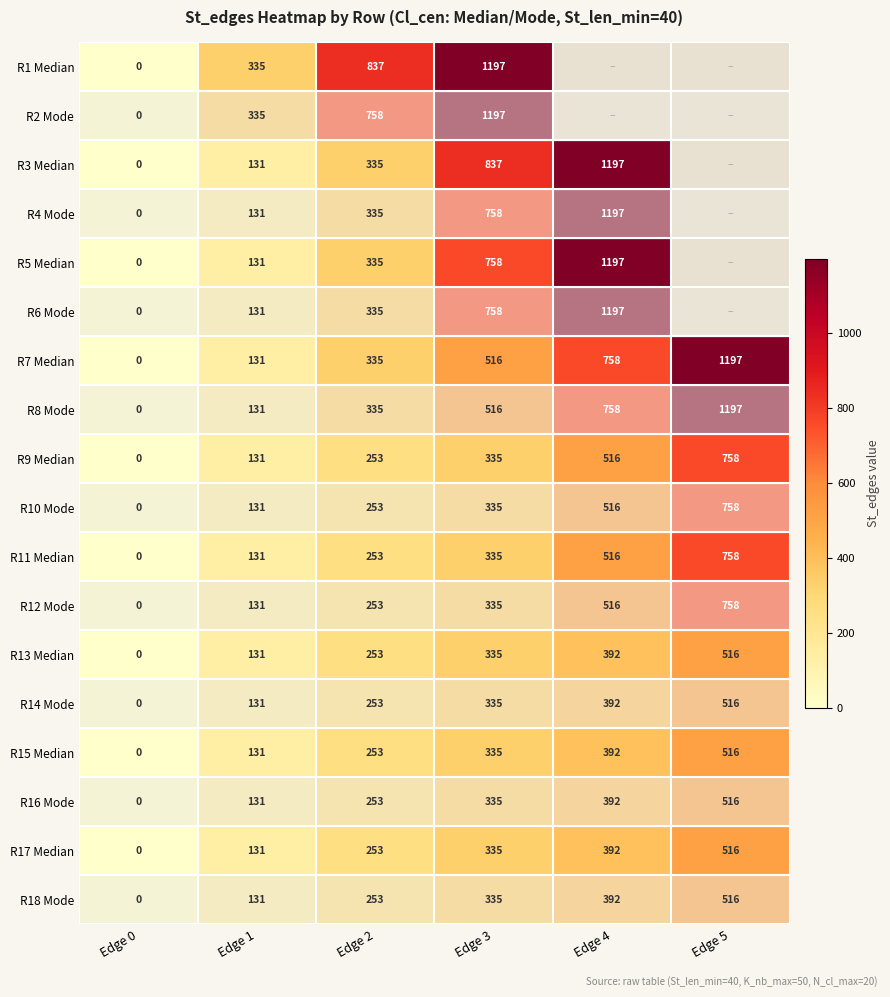

What is the difference between the maximum and minimum values in the R14 Mode series?

516